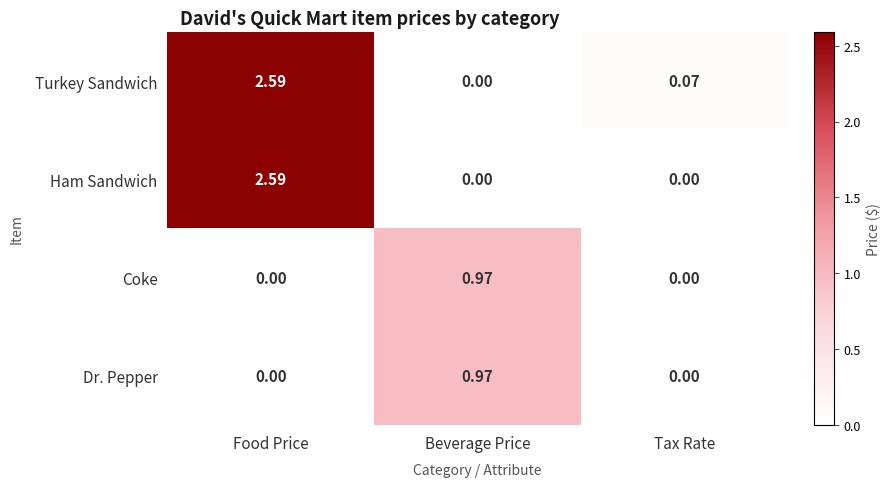

Which category has the highest value across all series?

Food Price